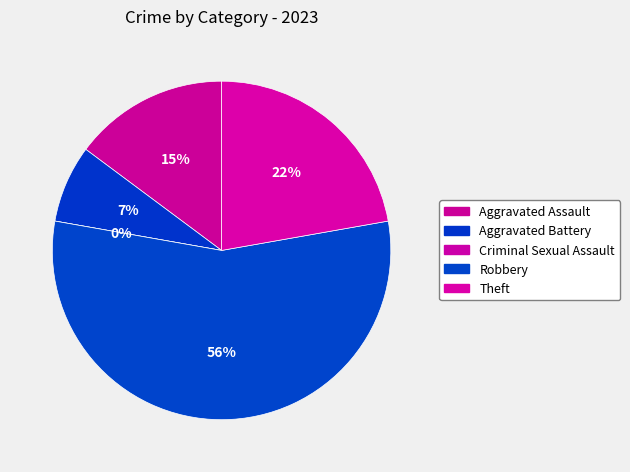

Between Aggravated Battery and Criminal Sexual Assault, which is larger?

Aggravated Battery